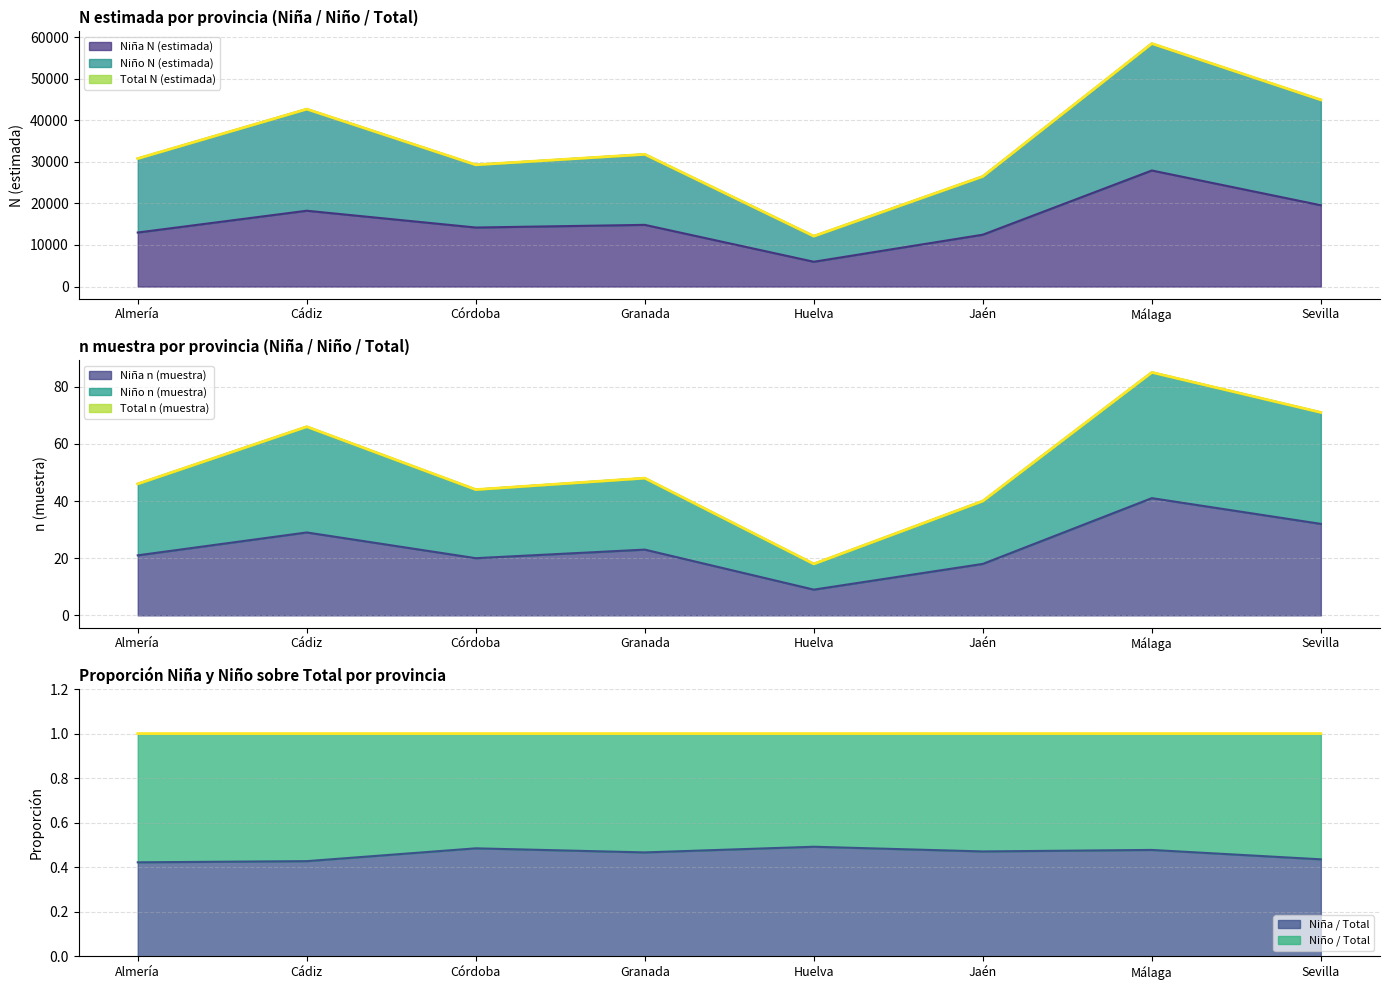

What is the sum of the Niña n (muestra) values at Granada and Sevilla?

55